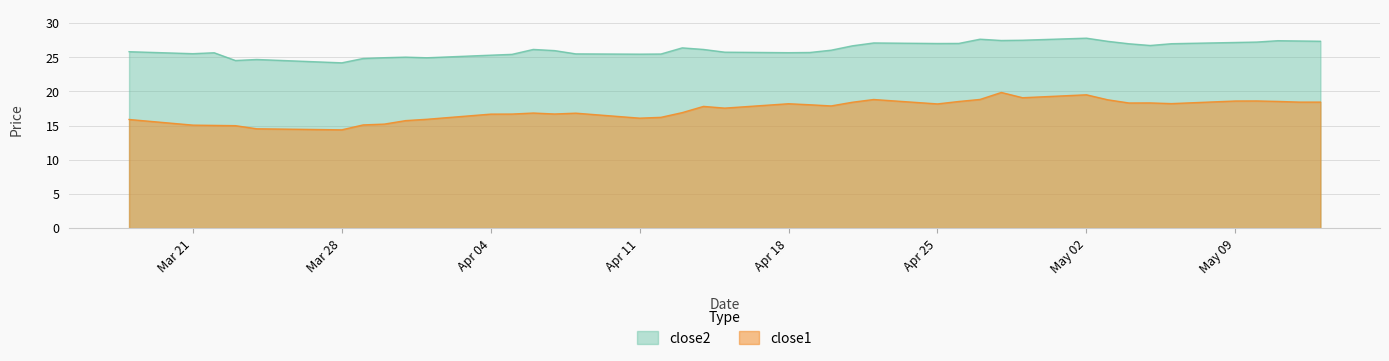

Rank the series by their average value, from highest to lowest.

close2, close1